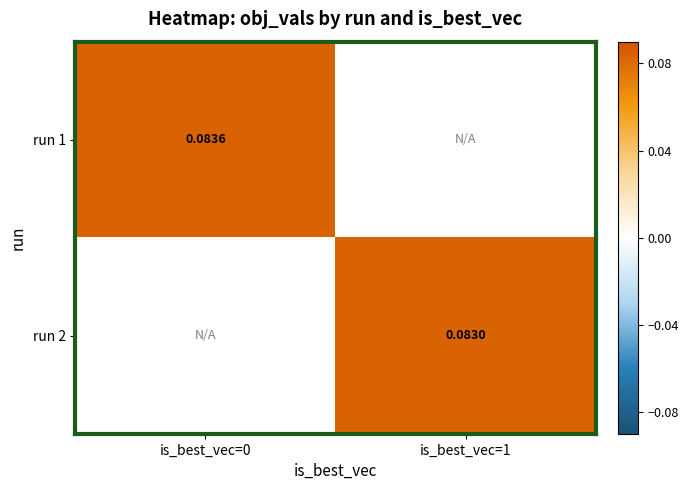

Which series has the widest spread of values?

run 1